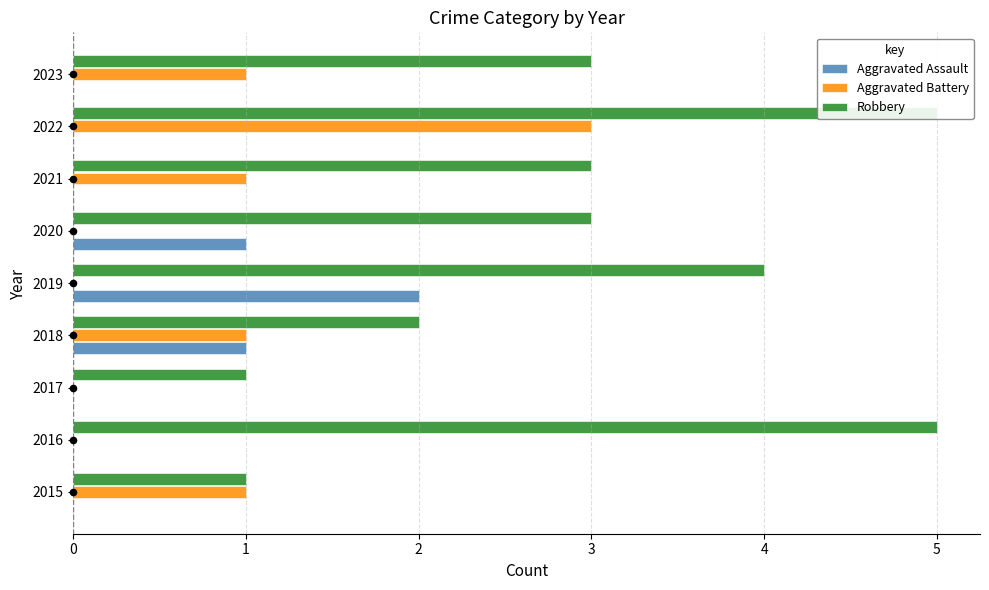

What are all the series names shown in the legend?

Aggravated Assault, Aggravated Battery, Robbery